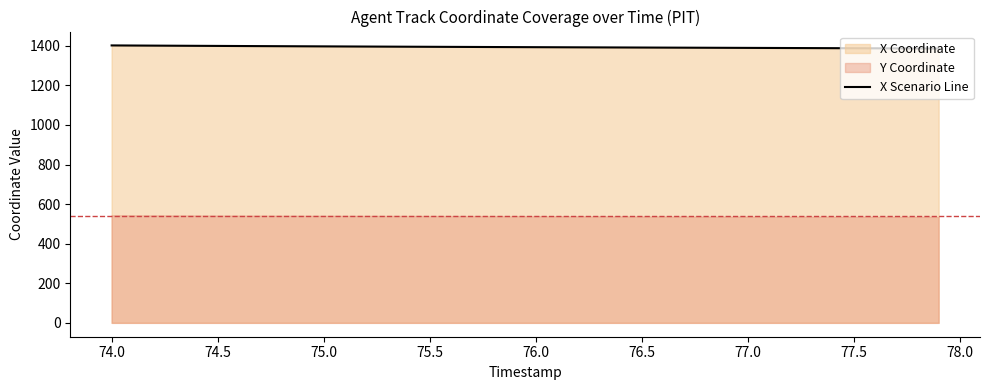

What is the minimum value for X Scenario Line?

1386.1